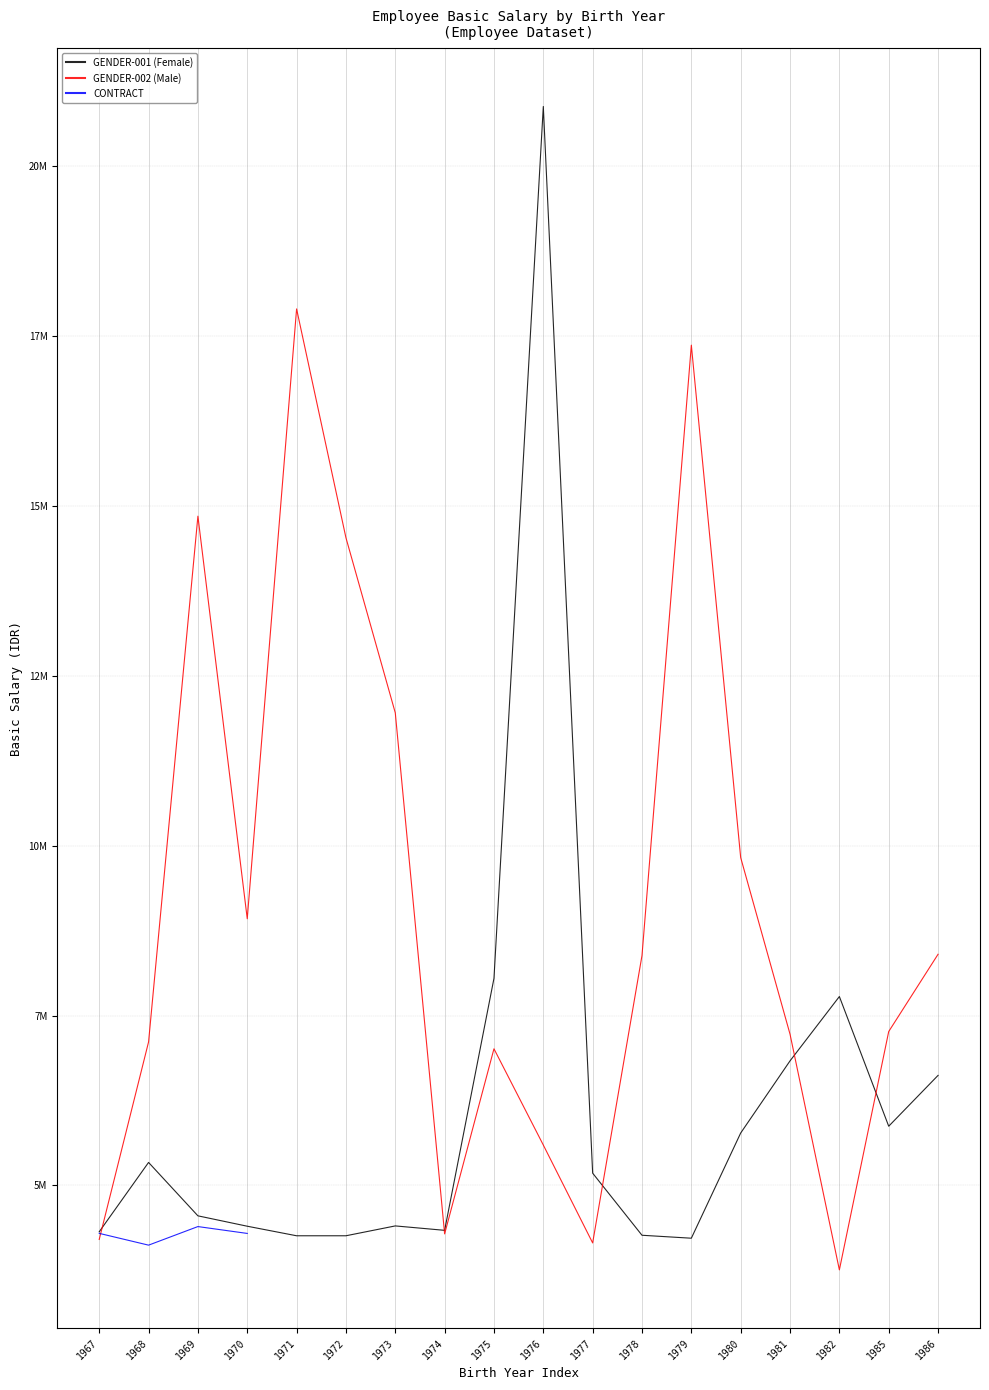

What is the difference between the GENDER-001 (Female) values at 1978 and 1970?

133100.8